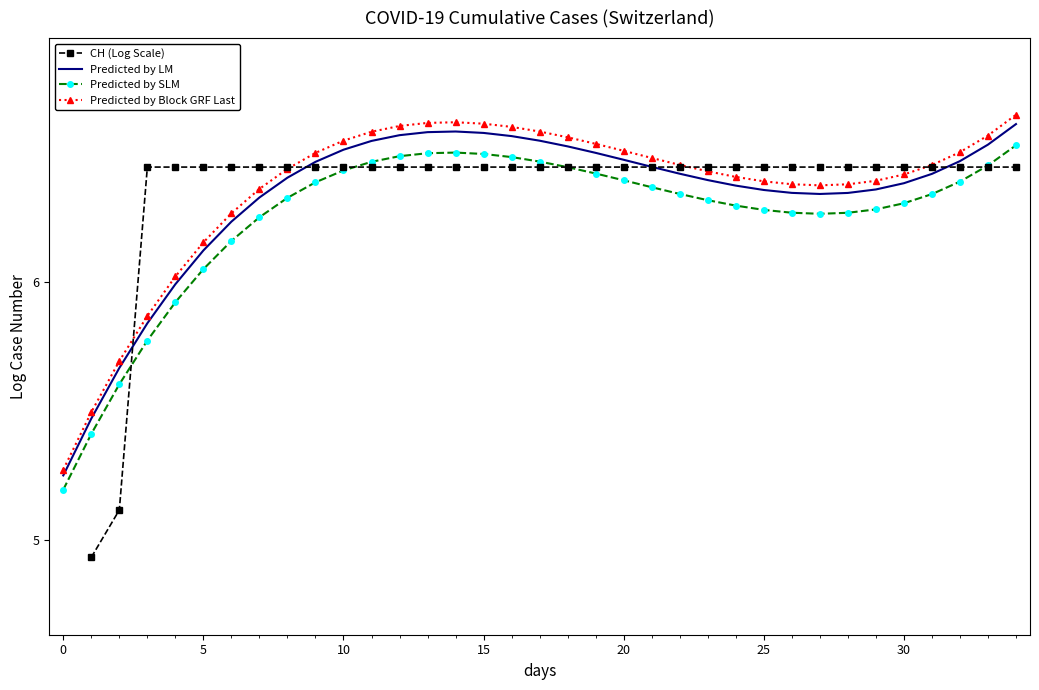

Count the number of categories in the chart.

35